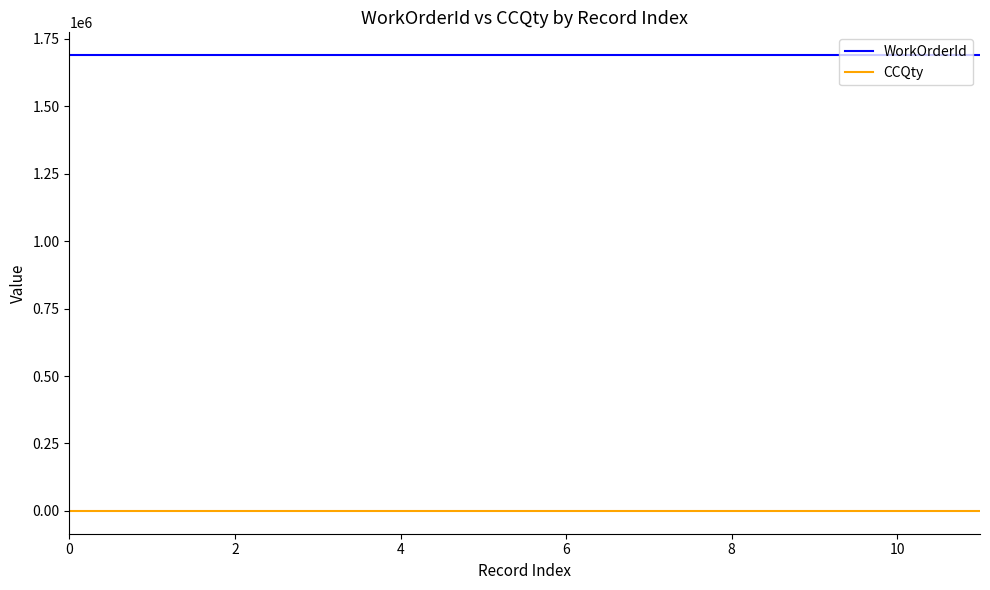

What is the greatest value displayed?

1689617